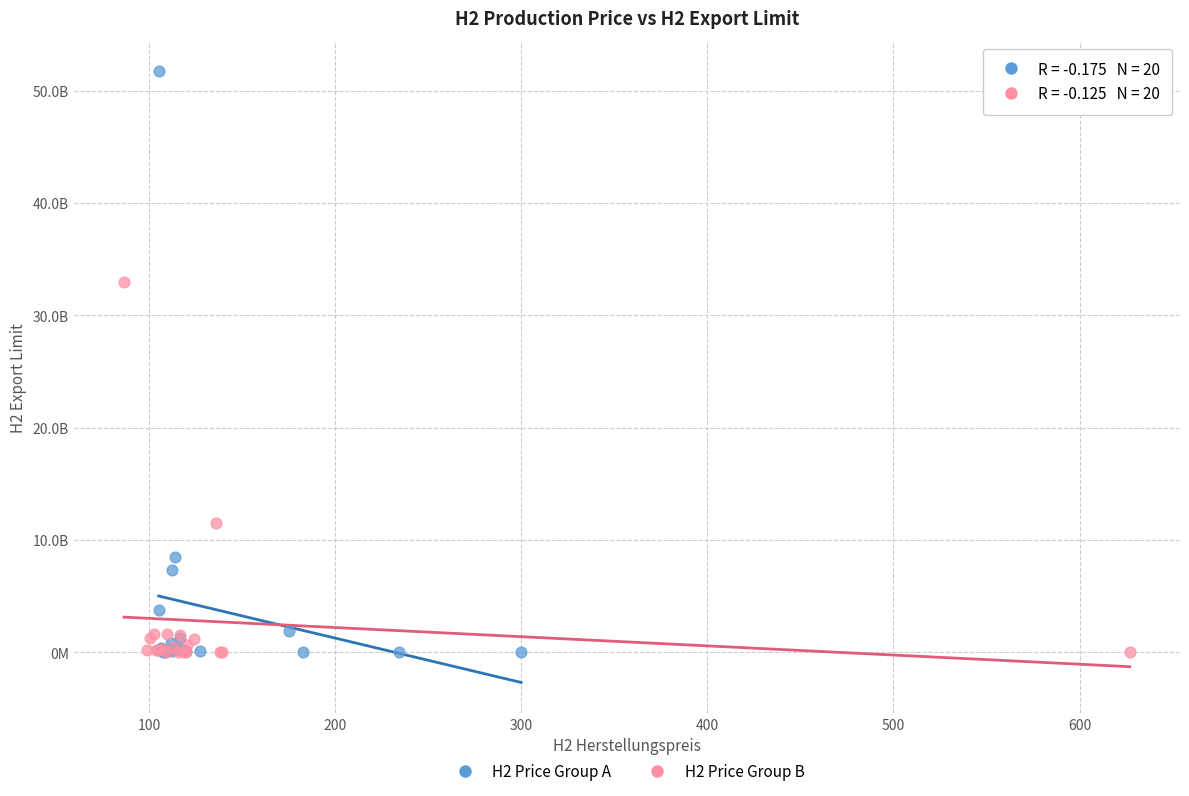

What are all the series names shown in the legend?

H2 Price Group A, H2 Price Group B